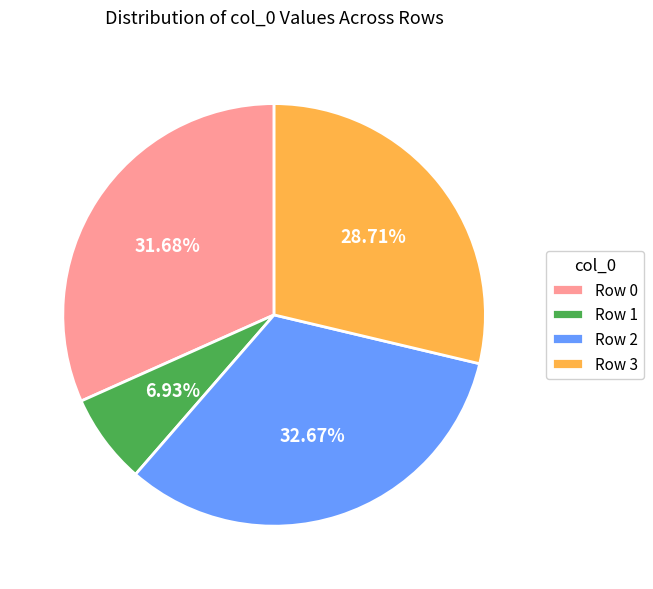

To the nearest percent, what percentage of the pie is Row 3?

29%